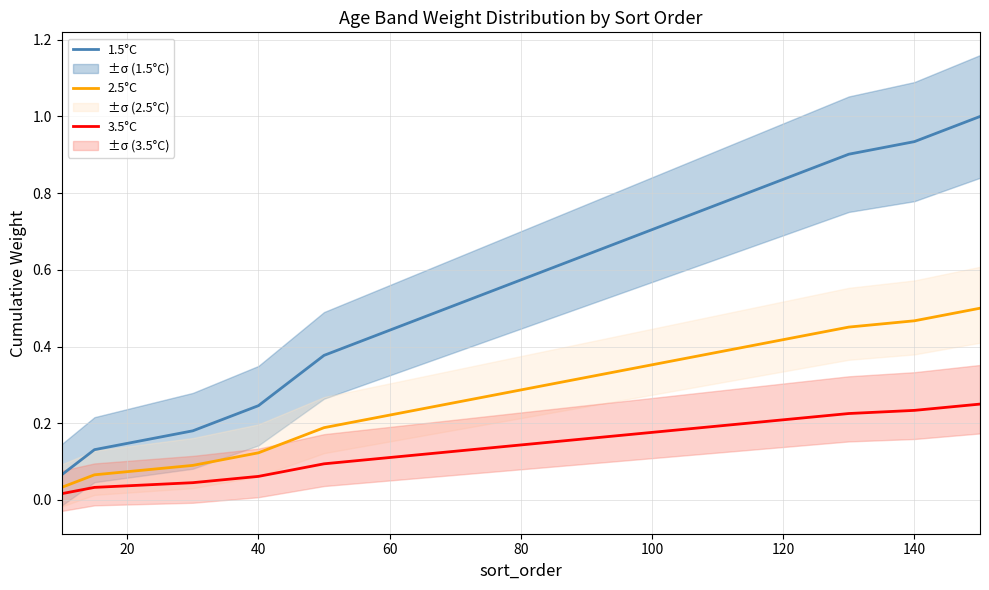

True or false: 1.5°C and 3.5°C intersect in this chart.

False